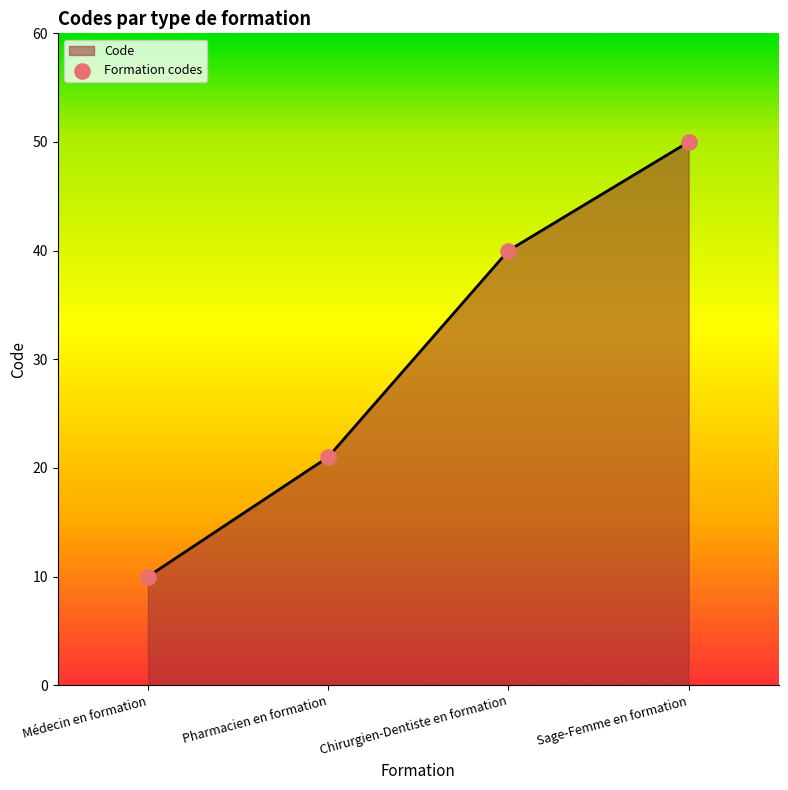

Between Pharmacien en formation and Sage-Femme en formation, which is larger?

Sage-Femme en formation